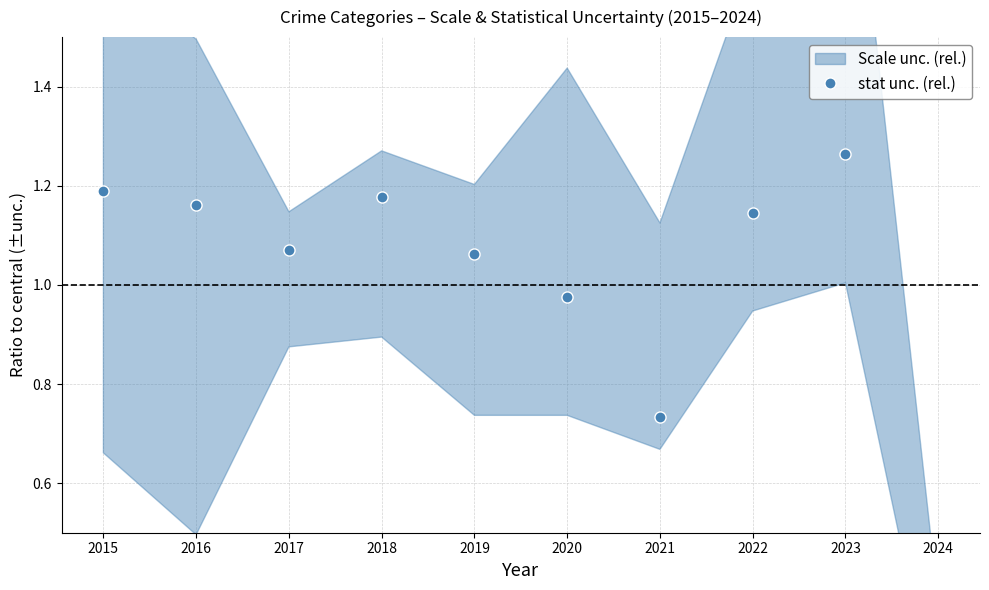

Is this an area chart (filled region under the line)?

No